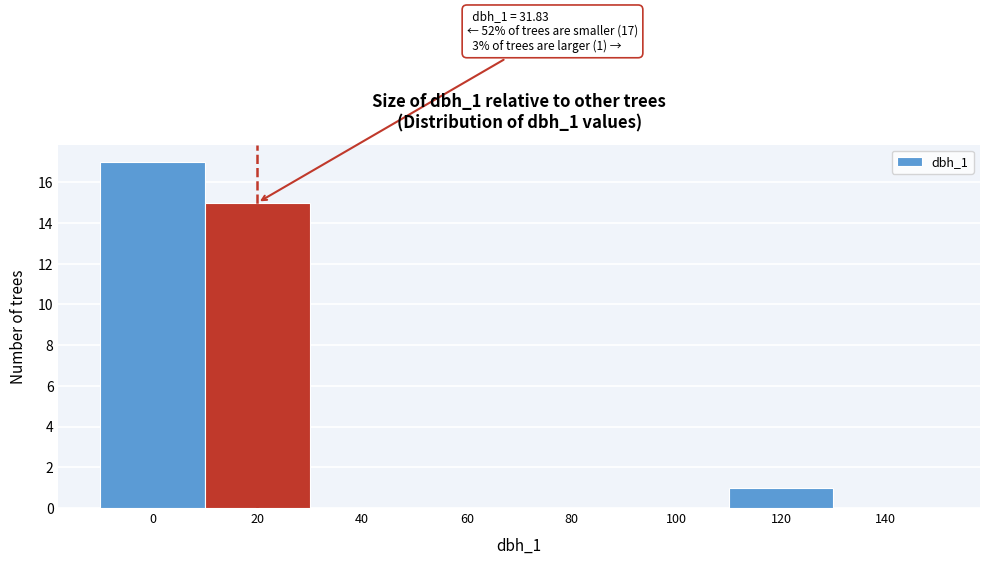

Reading left to right, extract all data points from this chart.

0=17	20=15	40=0	60=0	80=0	100=0	120=1	140=0